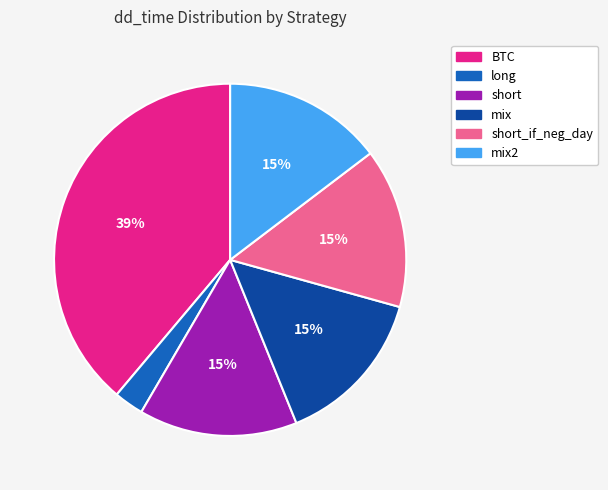

What is the smallest slice in the pie chart?

long